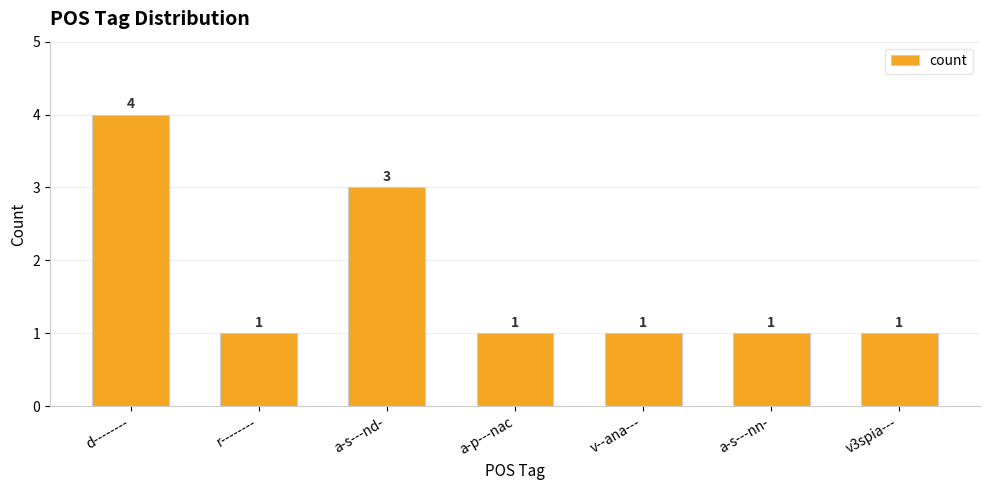

What is the ratio of the value at v3spia--- to the value at a-p---nac?

1.0